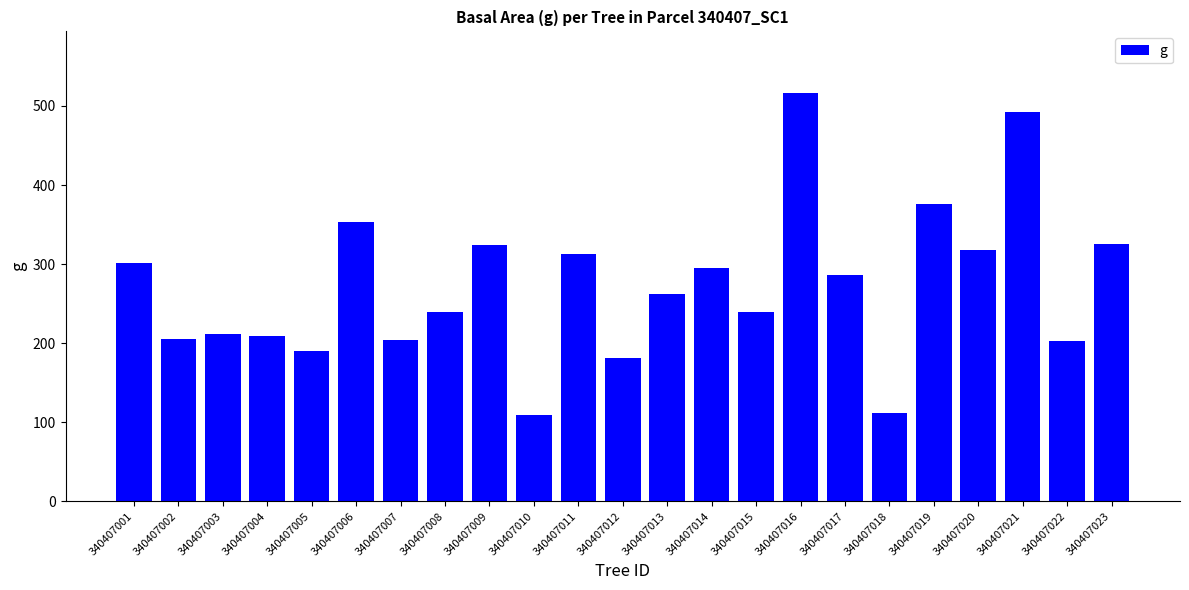

At which category does the chart reach its peak across all series?

340407016